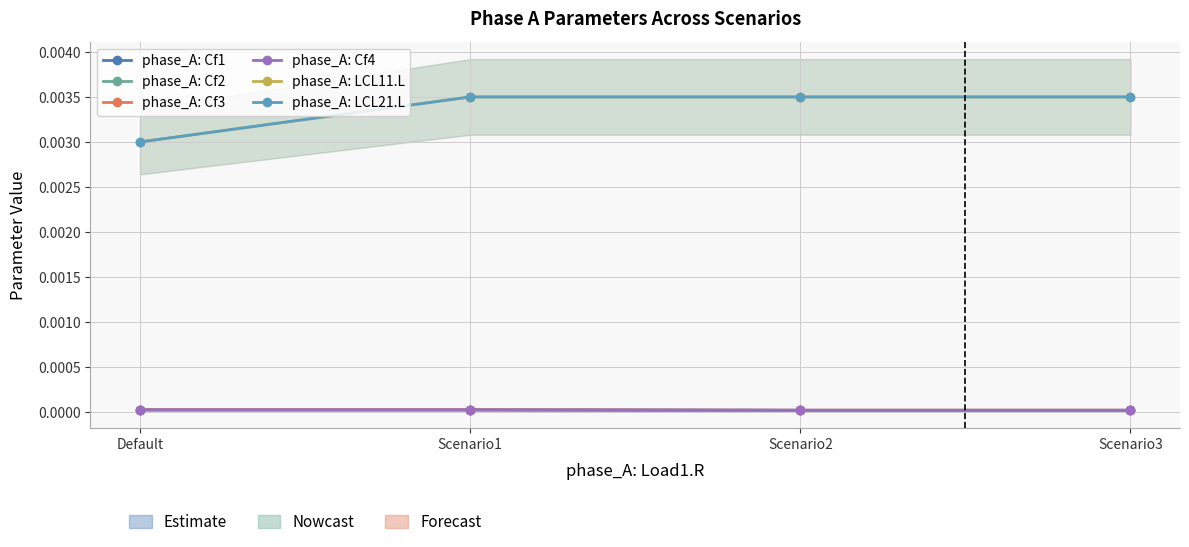

True or false: phase_A: LCL21.L has more than 0 points higher than both neighbors.

False